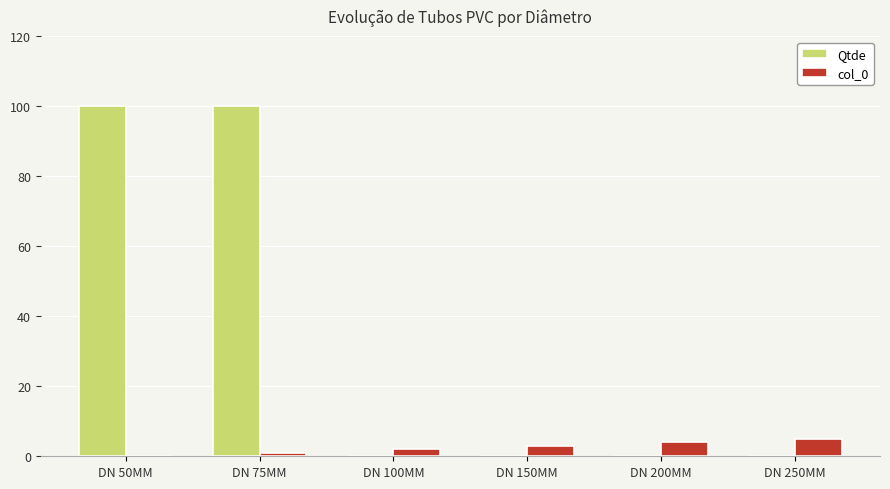

What is the total value across all series at DN 200MM?

4